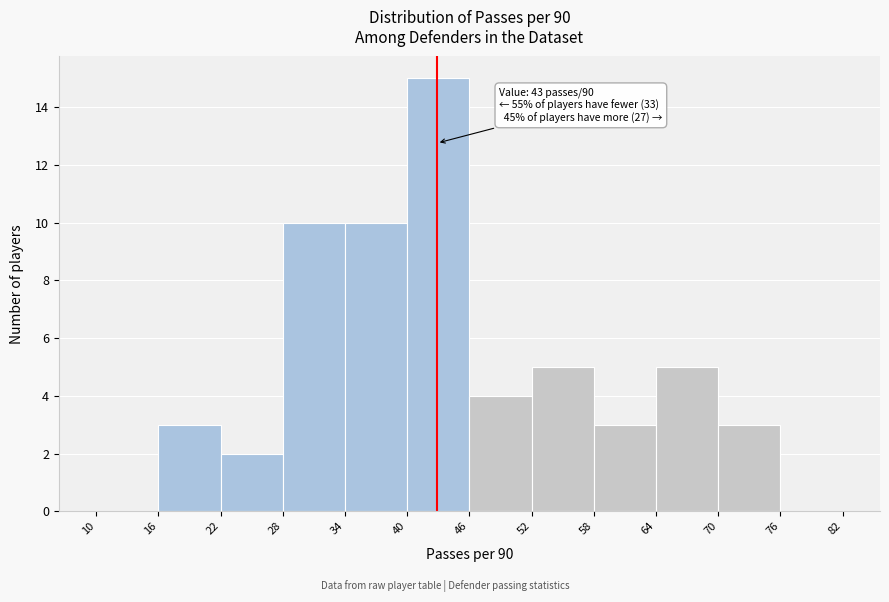

Over which range of the x-axis is the bar tallest?

40 to 46